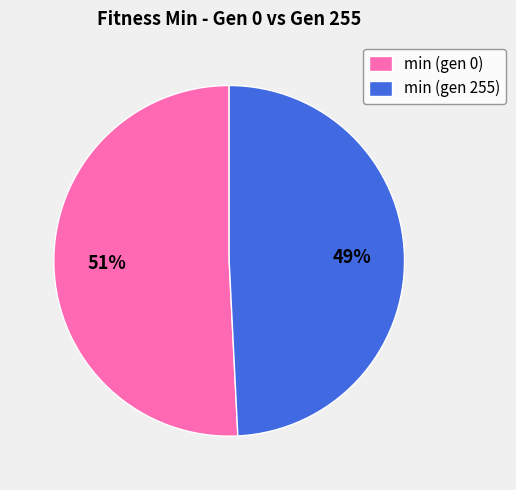

Between min (gen 255) and min (gen 0), which is larger?

min (gen 0)